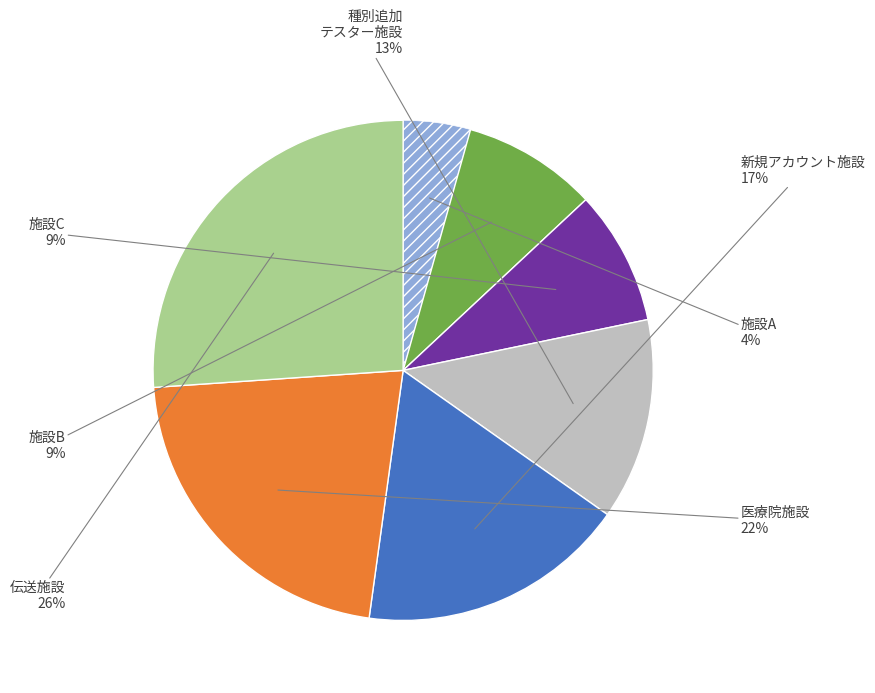

Is there a majority slice in this chart?

No